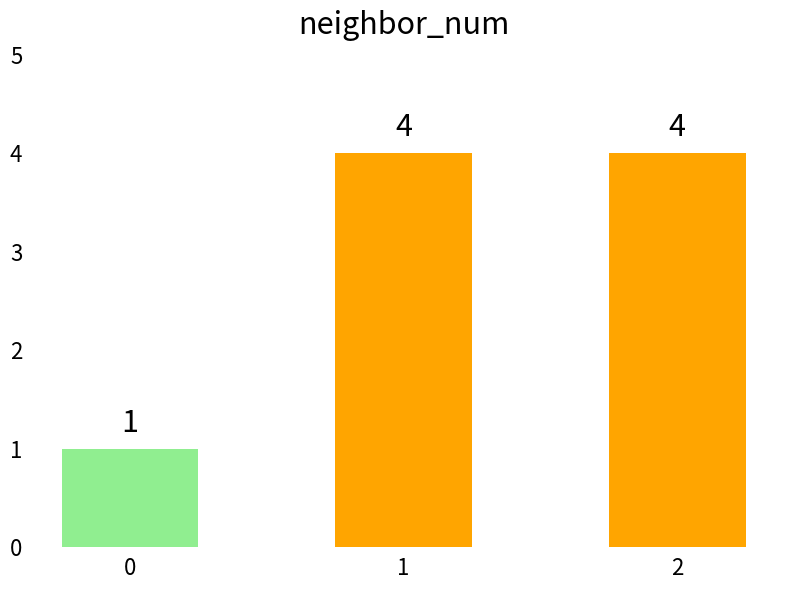

Reading right to left, transcribe all the data shown in this chart.

2=4	1=4	0=1